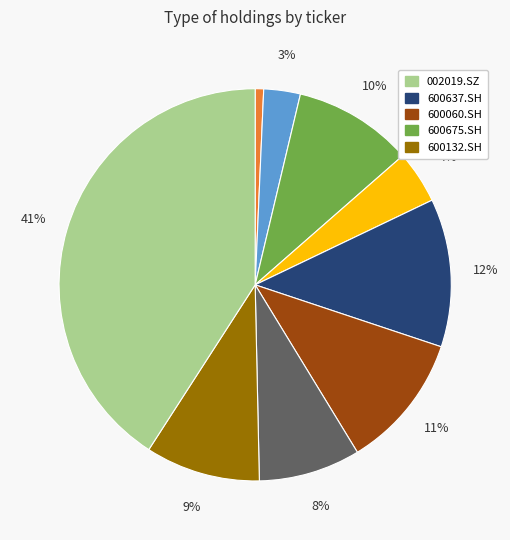

Is there any slice that represents more than half of the pie?

No